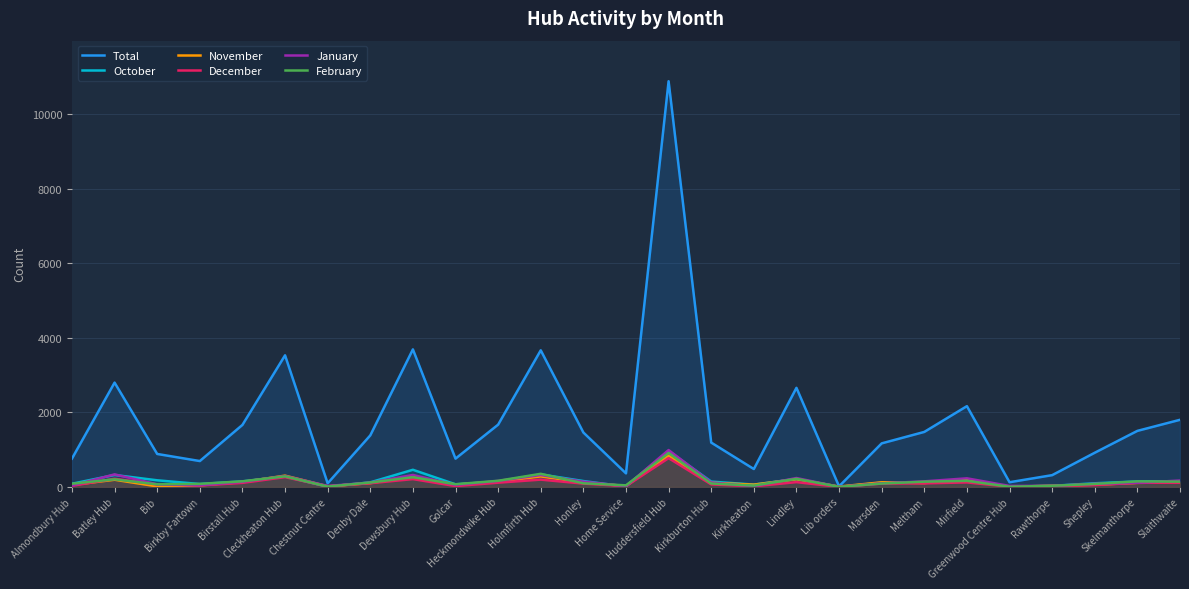

Reading left to right, what are all the values shown in this chart?

Total: 759	2796	883	693	1662	3528	96	1381	3687	758	1669	3662	1459	363	10876	1188	479	2656	15	1167	1474	2165	125	315	916	1502	1799
October: 84	320	177	77	147	279	5	122	459	69	144	335	157	8	962	142	62	213	1	114	124	192	5	28	97	146	154
November: 52	192	13	42	130	302	17	102	271	62	137	281	118	24	840	111	60	207	9	124	103	199	6	30	60	108	123
December: 29	218	63	39	108	262	15	99	209	22	113	195	88	21	771	67	16	128	0	90	95	120	5	23	48	111	110
January: 36	336	69	45	136	292	24	116	320	52	161	318	139	22	988	118	18	238	2	95	149	230	26	28	83	111	170
February: 85	204	68	81	150	283	9	118	260	71	164	351	97	42	907	91	36	217	2	90	140	163	4	30	80	148	141